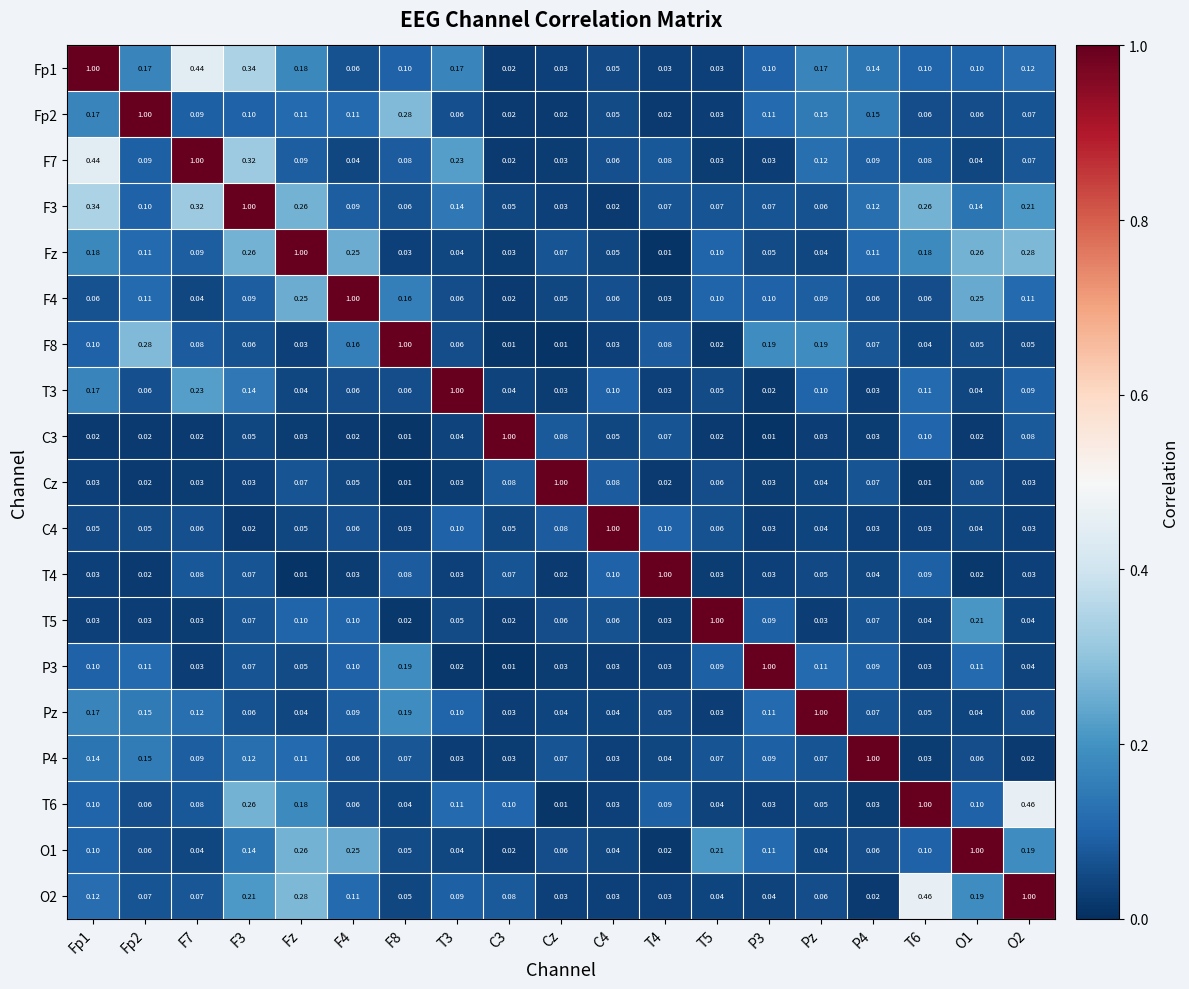

Is the value of O1 at C3 greater than the value of P4 at Cz?

No